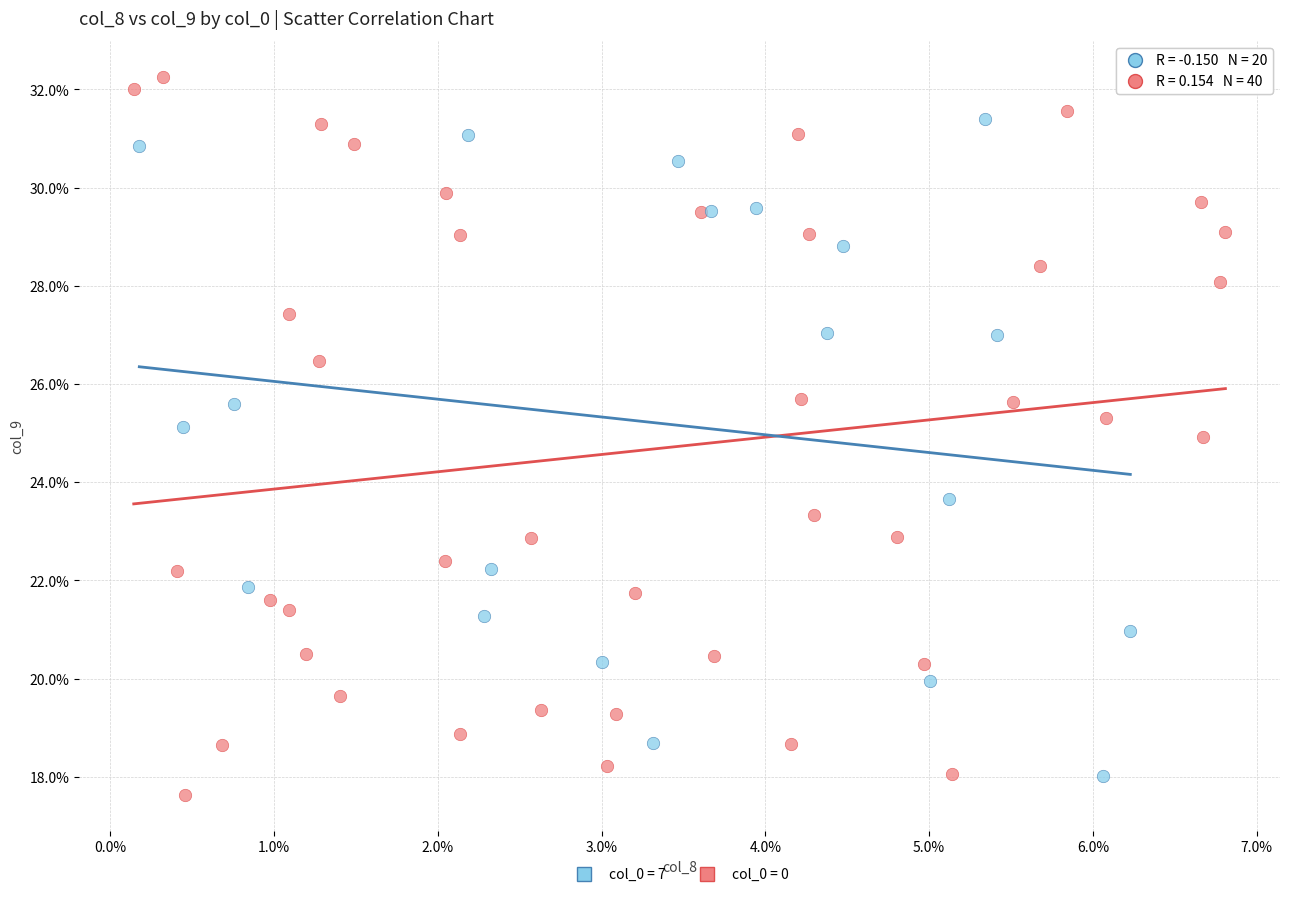

Which series has the largest Y range (max minus min)?

col_0 = 0